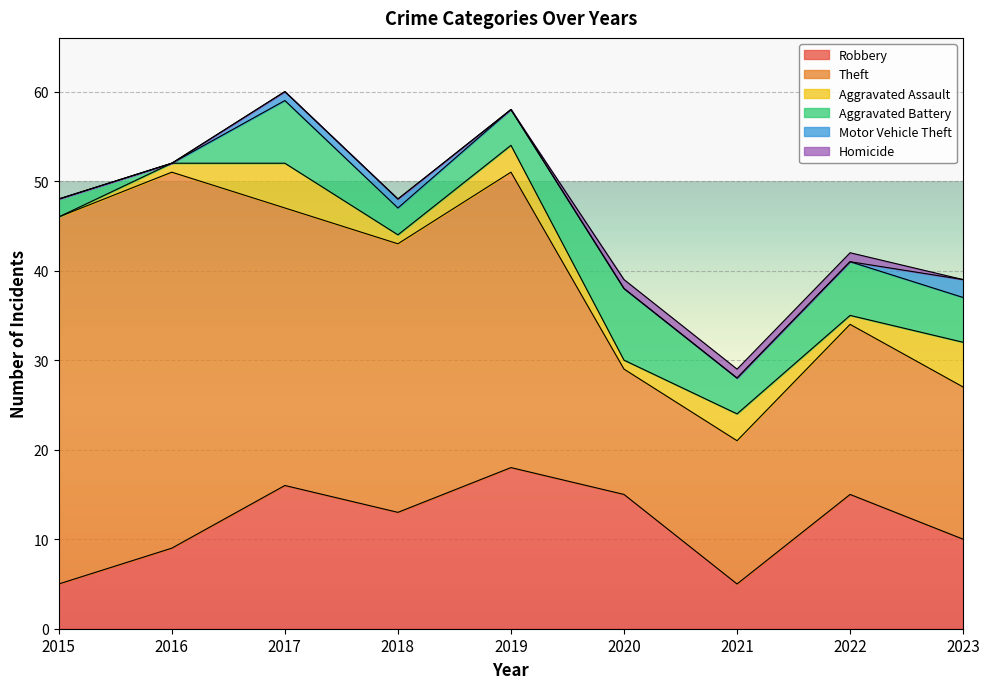

Which category has the highest value in the Aggravated Assault series?

2017